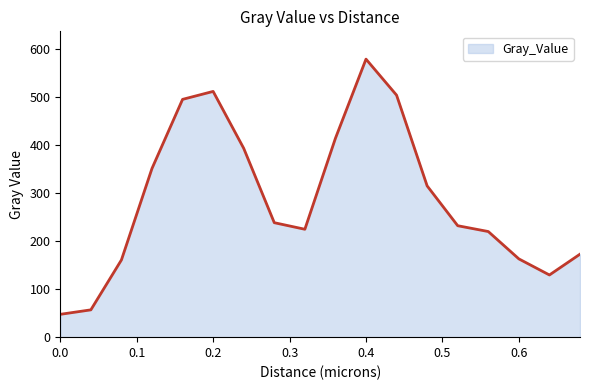

What is the smallest value displayed?

47.6